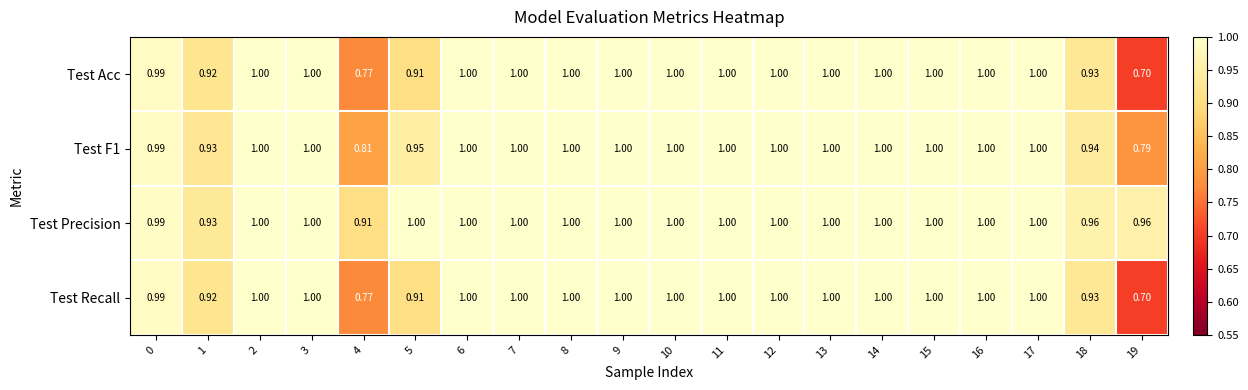

Which series changed the most between 1 and 18?

Test Precision